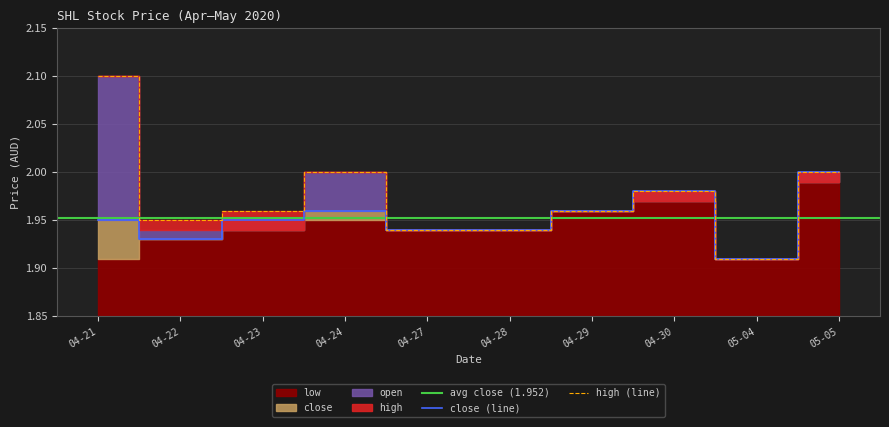

At which label does high (line) reach its minimum?

05-04